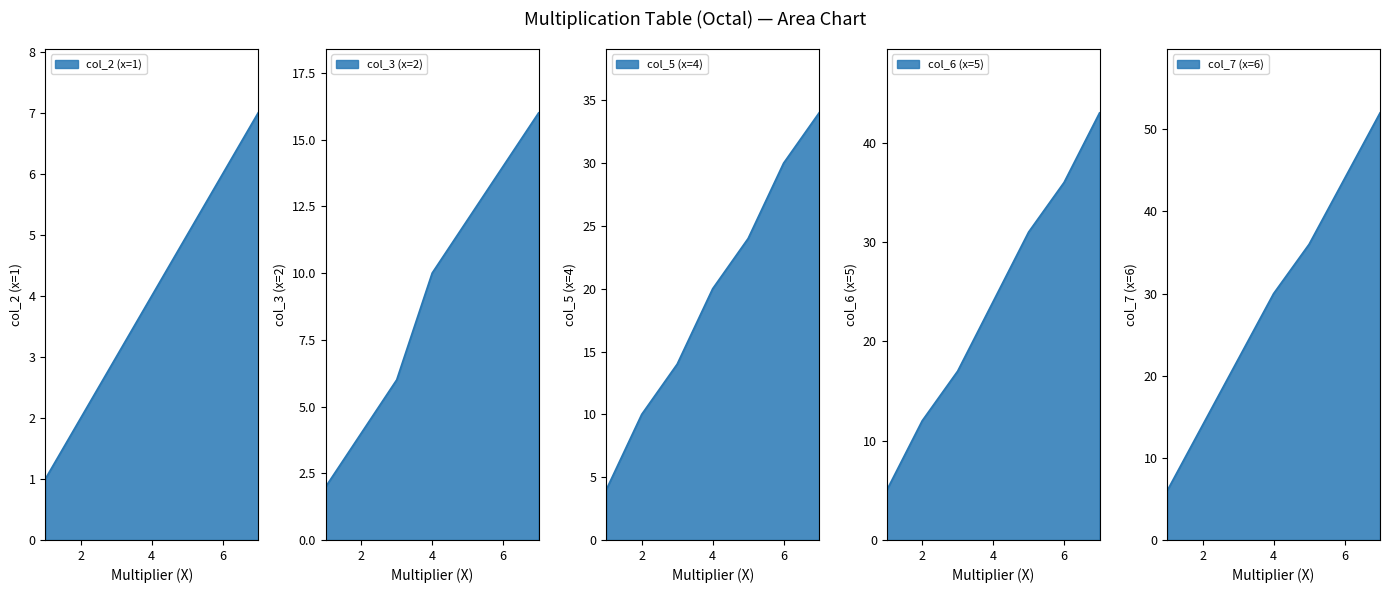

True or false: col_2 (x=1) has a value of 0 at 1.

False